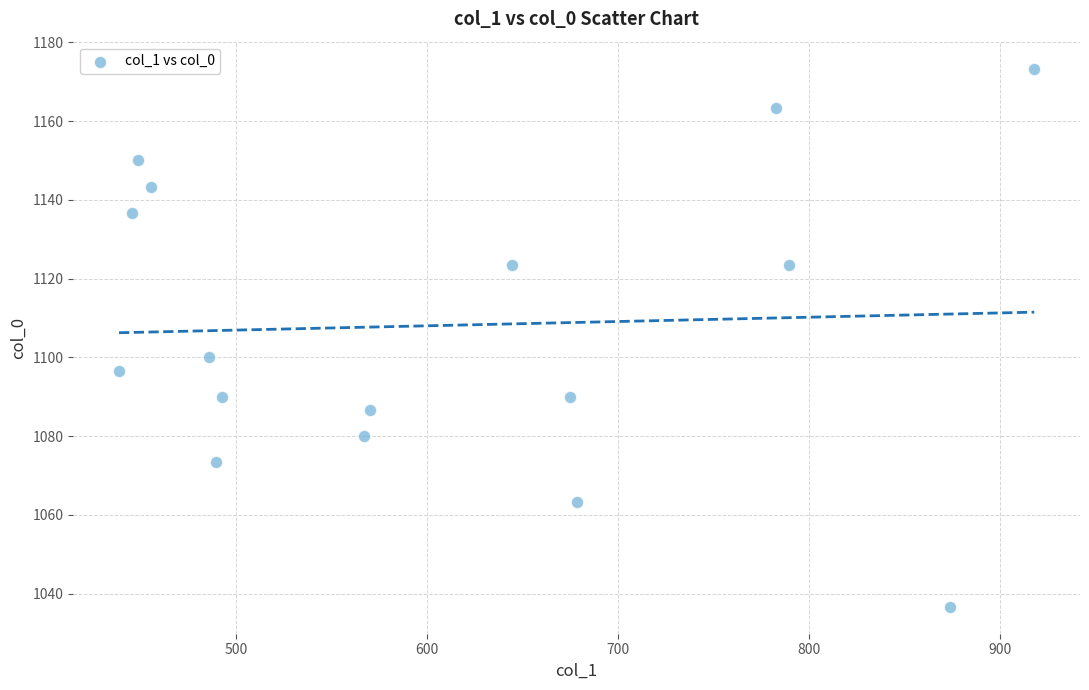

What is the range of X values (max minus min)?

479.2